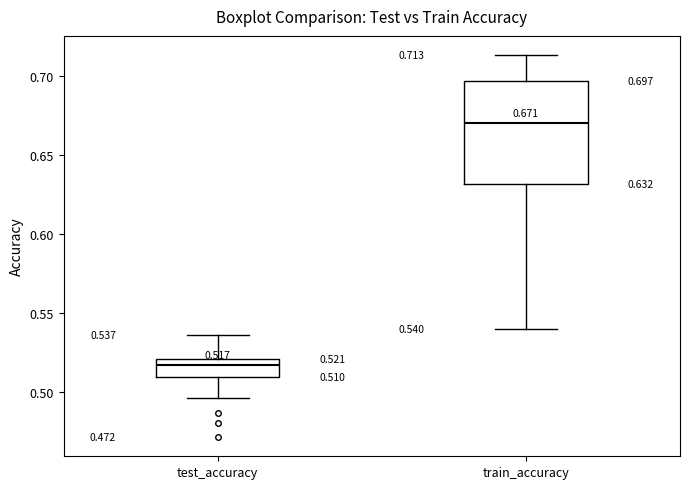

Which box's median line is the lowest?

test_accuracy